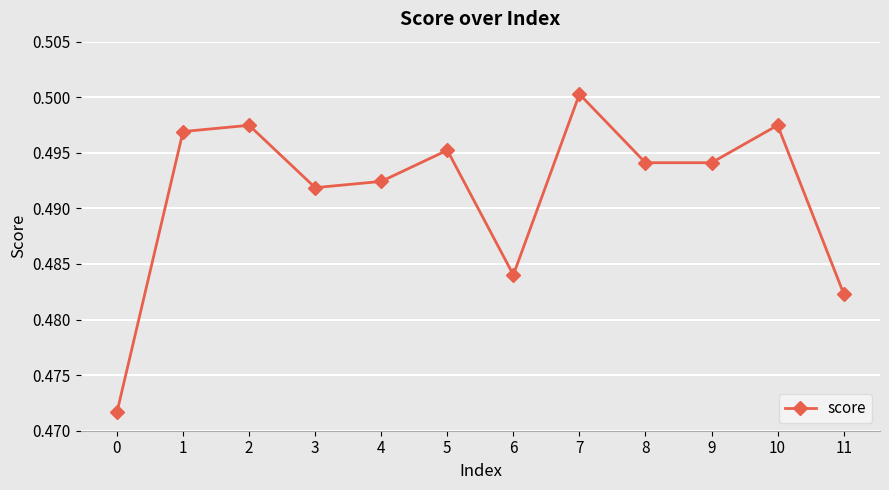

Count the values in the range 0 to 1.

12